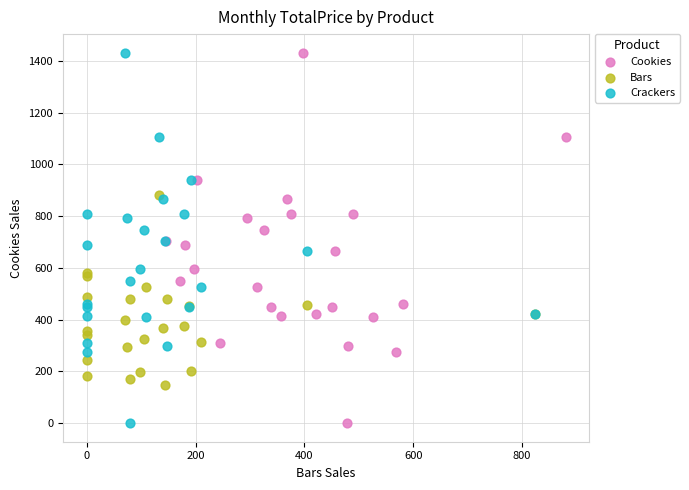

What are all the series names shown in the legend?

Cookies, Bars, Crackers